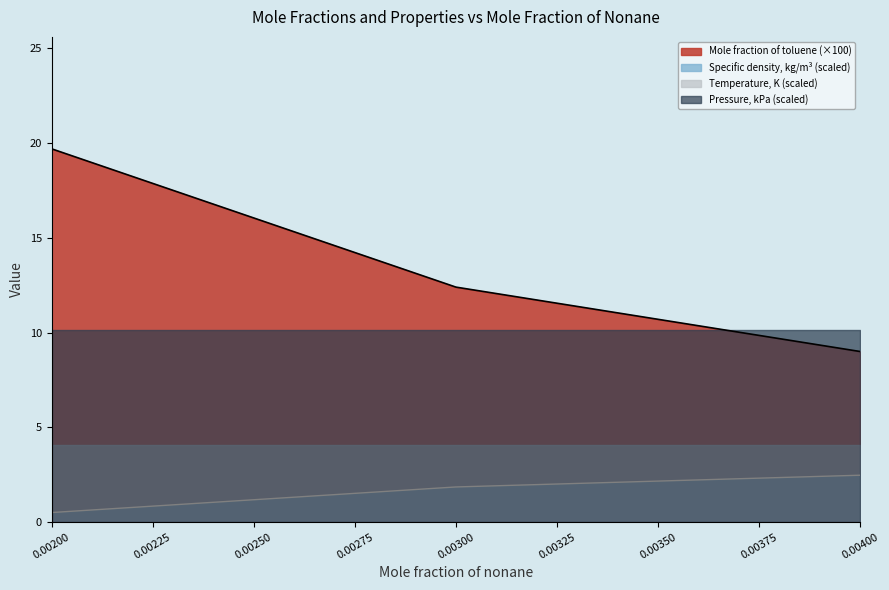

What is the value of the Specific density, kg/m3 point at the 3rd from the left?

2.5